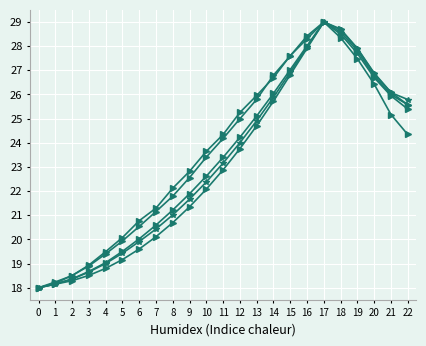

Is this an area chart (filled region under the line)?

No